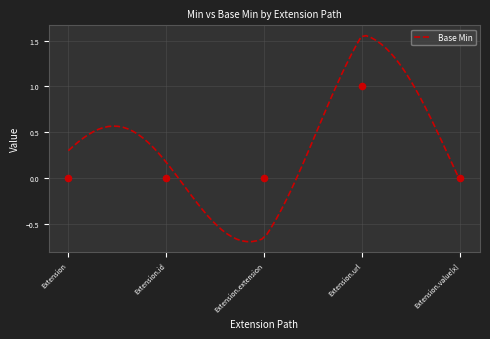

Which has a higher value, Extension.id or Extension.value[x]?

Extension.id